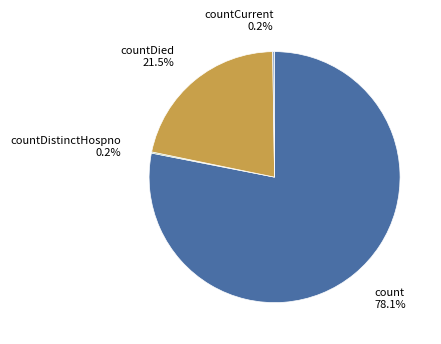

Which slice is the largest?

count